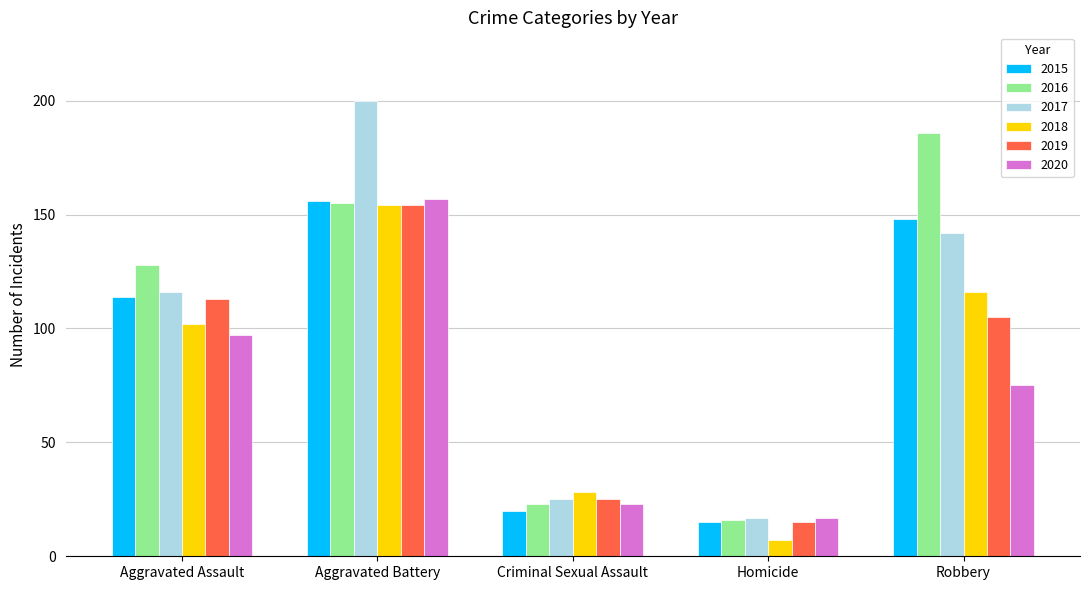

Reading left to right, extract all data points from this chart.

2015: 114	156	20	15	148
2016: 128	155	23	16	186
2017: 116	200	25	17	142
2018: 102	154	28	7	116
2019: 113	154	25	15	105
2020: 97	157	23	17	75